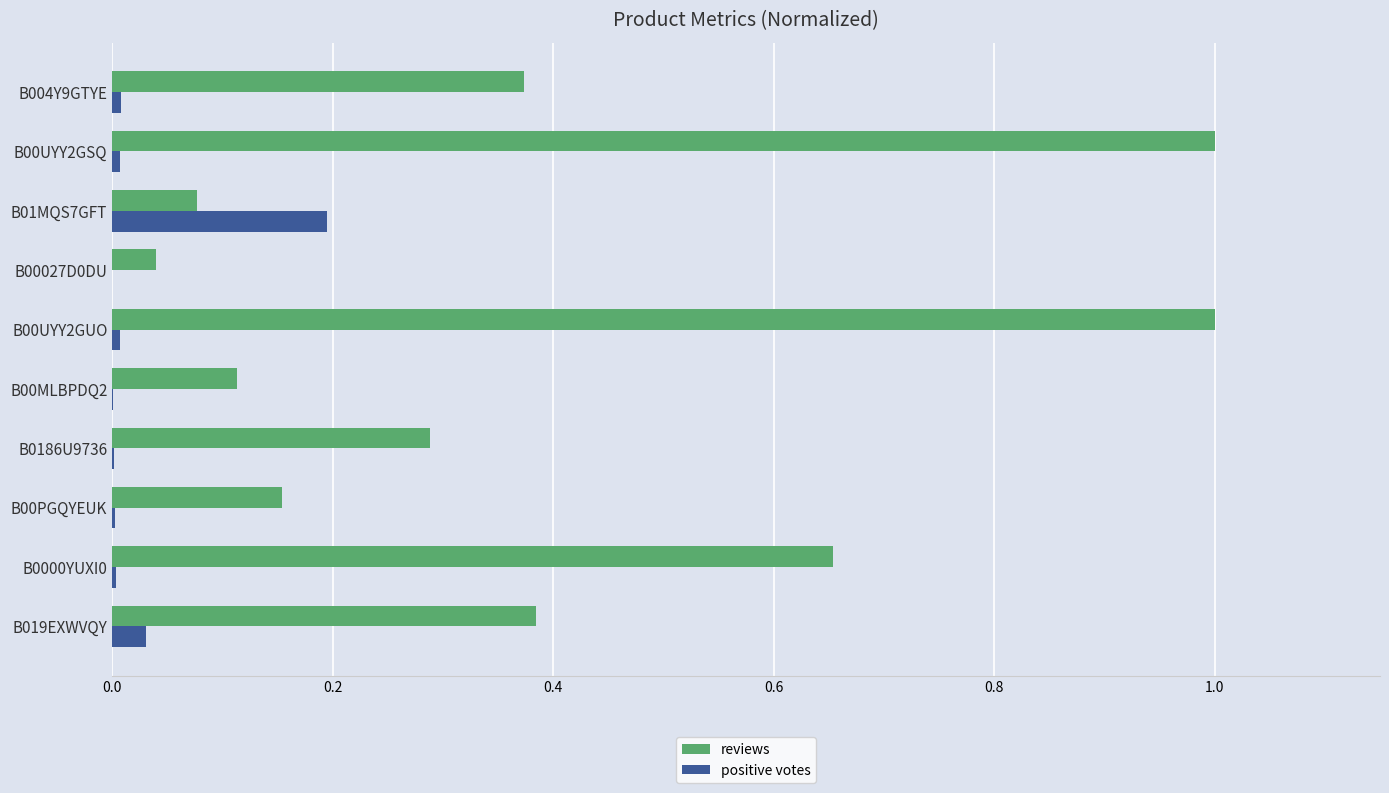

Which series has the largest total across all categories?

reviews